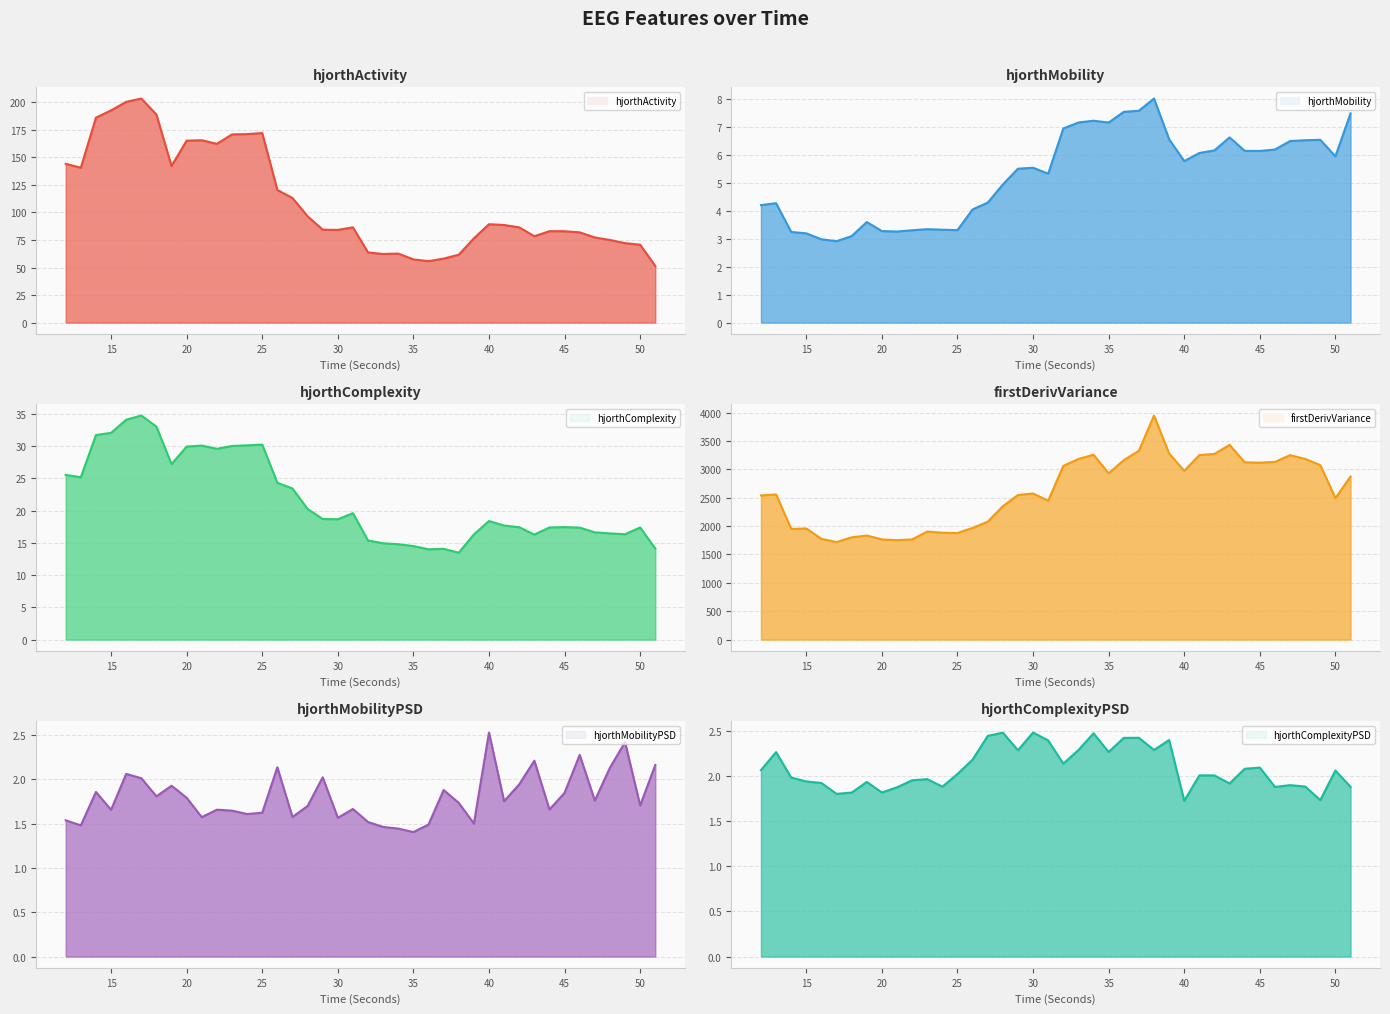

Reading left to right, list all the values displayed in this chart.

hjorthActivity_EEG: 12=144.2	13=140.6	14=186.0	15=192.7	16=200.4	17=203.4	18=188.9	19=142.2	20=165.2	21=165.6	22=162.3	23=170.9	24=171.1	25=172.1	26=120.4	27=113.1	28=96.6	29=84.3	30=84.2	31=86.5	32=63.7	33=62.3	34=62.6	35=57.4	36=55.8	37=58.1	38=61.6	39=76.5	40=89.3	41=88.6	42=86.4	43=78.4	44=83.0	45=82.9	46=81.9	47=77.3	48=75.0	49=72.1	50=70.7	51=51.4
hjorthMobility_EEG: 12=4.2	13=4.3	14=3.2	15=3.2	16=3.0	17=2.9	18=3.1	19=3.6	20=3.3	21=3.3	22=3.3	23=3.3	24=3.3	25=3.3	26=4.0	27=4.3	28=4.9	29=5.5	30=5.5	31=5.3	32=6.9	33=7.1	34=7.2	35=7.1	36=7.5	37=7.6	38=8.0	39=6.5	40=5.8	41=6.1	42=6.2	43=6.6	44=6.1	45=6.1	46=6.2	47=6.5	48=6.5	49=6.5	50=5.9	51=7.5
hjorthComplexity_EEG: 12=25.5	13=25.2	14=31.7	15=32.1	16=34.1	17=34.7	18=33.0	19=27.2	20=29.9	21=30.1	22=29.6	23=30.0	24=30.1	25=30.2	26=24.3	27=23.4	28=20.3	29=18.7	30=18.7	31=19.6	32=15.4	33=14.9	34=14.8	35=14.5	36=14.0	37=14.1	38=13.5	39=16.3	40=18.4	41=17.7	42=17.4	43=16.3	44=17.4	45=17.4	46=17.4	47=16.6	48=16.5	49=16.3	50=17.4	51=14.1
firstDerivVariance_EEG: 12=2540.1	13=2559.4	14=1949.9	15=1958.5	16=1775.0	17=1719.4	18=1802.6	19=1834.6	20=1765.2	21=1752.4	22=1765.8	23=1903.9	24=1884.0	25=1878.9	26=1968.8	27=2077.8	28=2350.4	29=2548.4	30=2575.1	31=2447.8	32=3061.5	33=3183.1	34=3258.2	35=2930.9	36=3162.0	37=3328.1	38=3949.0	39=3280.4	40=2974.4	41=3252.2	42=3272.6	43=3432.2	44=3124.7	45=3119.0	46=3131.5	47=3250.7	48=3184.0	49=3074.7	50=2494.6	51=2873.7
hjorthMobilityPSD_EEG: 12=1.5	13=1.5	14=1.9	15=1.7	16=2.1	17=2.0	18=1.8	19=1.9	20=1.8	21=1.6	22=1.7	23=1.6	24=1.6	25=1.6	26=2.1	27=1.6	28=1.7	29=2.0	30=1.6	31=1.7	32=1.5	33=1.5	34=1.4	35=1.4	36=1.5	37=1.9	38=1.7	39=1.5	40=2.5	41=1.8	42=1.9	43=2.2	44=1.7	45=1.8	46=2.3	47=1.8	48=2.1	49=2.4	50=1.7	51=2.2
hjorthComplexityPSD_EEG: 12=2.1	13=2.3	14=2.0	15=1.9	16=1.9	17=1.8	18=1.8	19=1.9	20=1.8	21=1.9	22=2.0	23=2.0	24=1.9	25=2.0	26=2.2	27=2.4	28=2.5	29=2.3	30=2.5	31=2.4	32=2.1	33=2.3	34=2.5	35=2.3	36=2.4	37=2.4	38=2.3	39=2.4	40=1.7	41=2.0	42=2.0	43=1.9	44=2.1	45=2.1	46=1.9	47=1.9	48=1.9	49=1.7	50=2.1	51=1.9